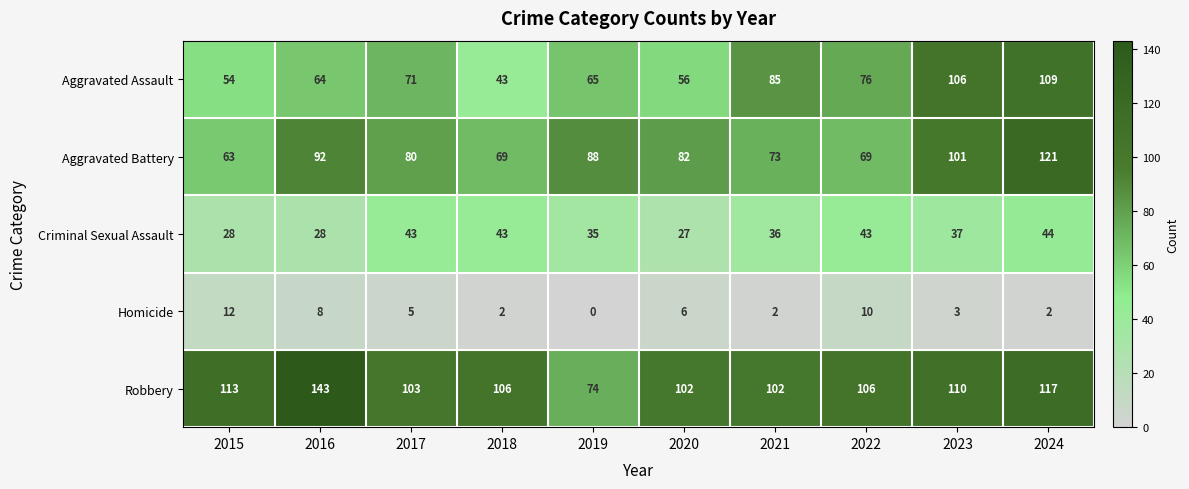

Which category has the highest value across all series?

2016